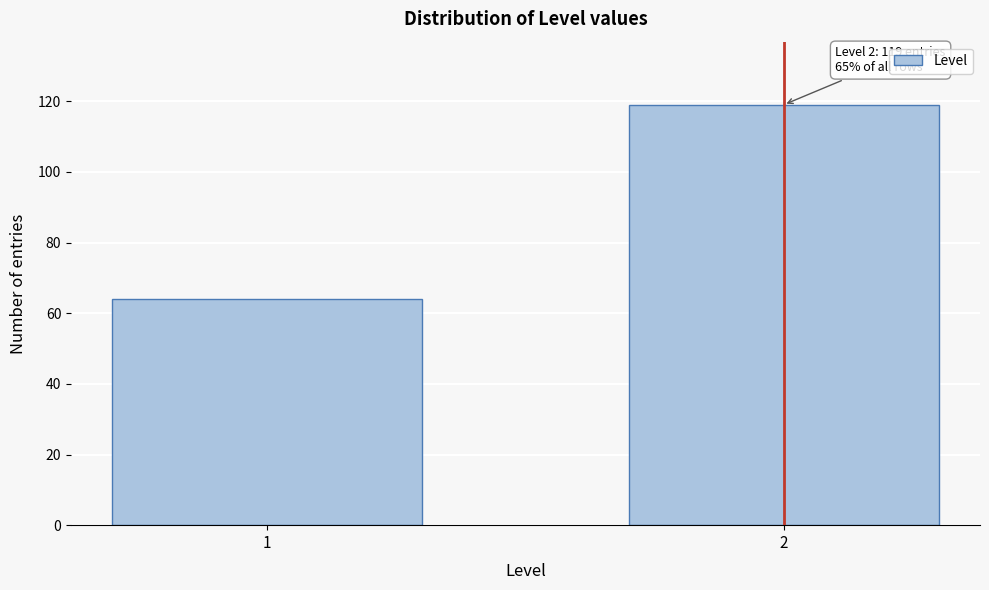

Reading right to left, list all the values displayed in this chart.

119	64